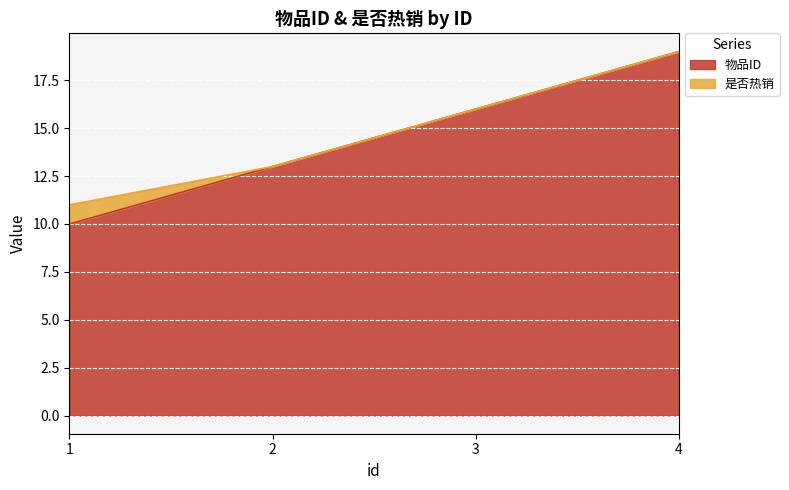

Which label corresponds to the smallest value in the chart?

1